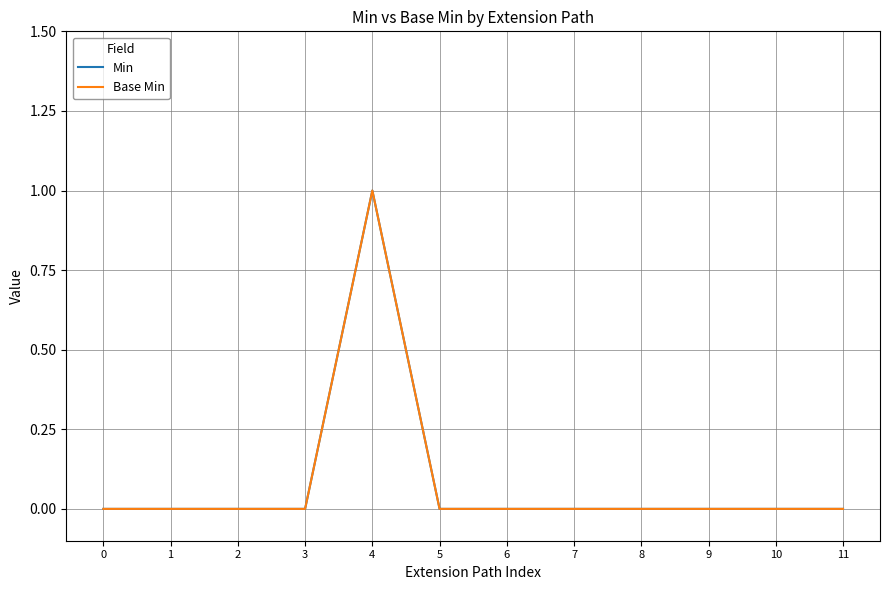

True or false: Base Min and Min cross at least once.

False